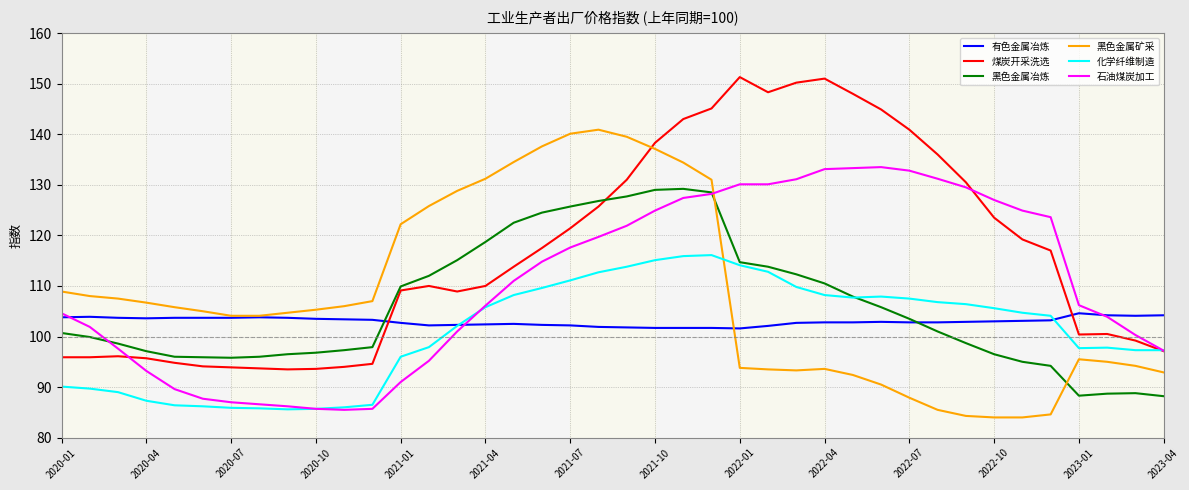

How many lines are shown in the chart?

6